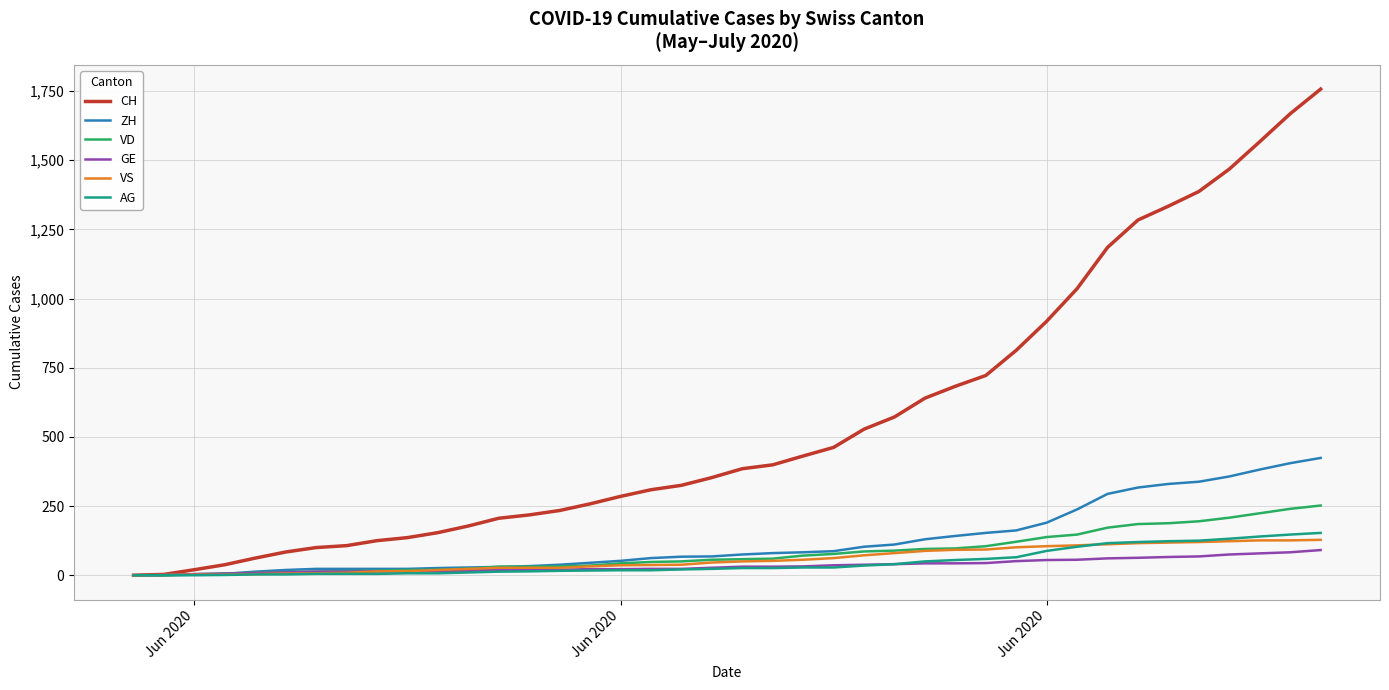

Which series has the largest range (max minus min)?

CH